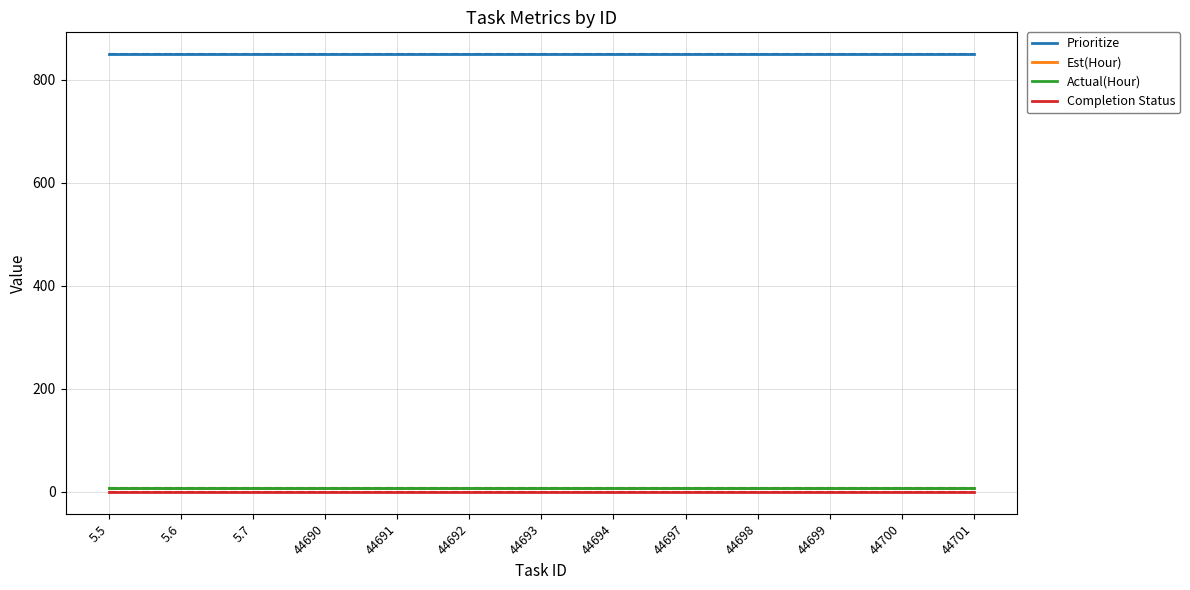

What is the sum of all Prioritize values?

11050